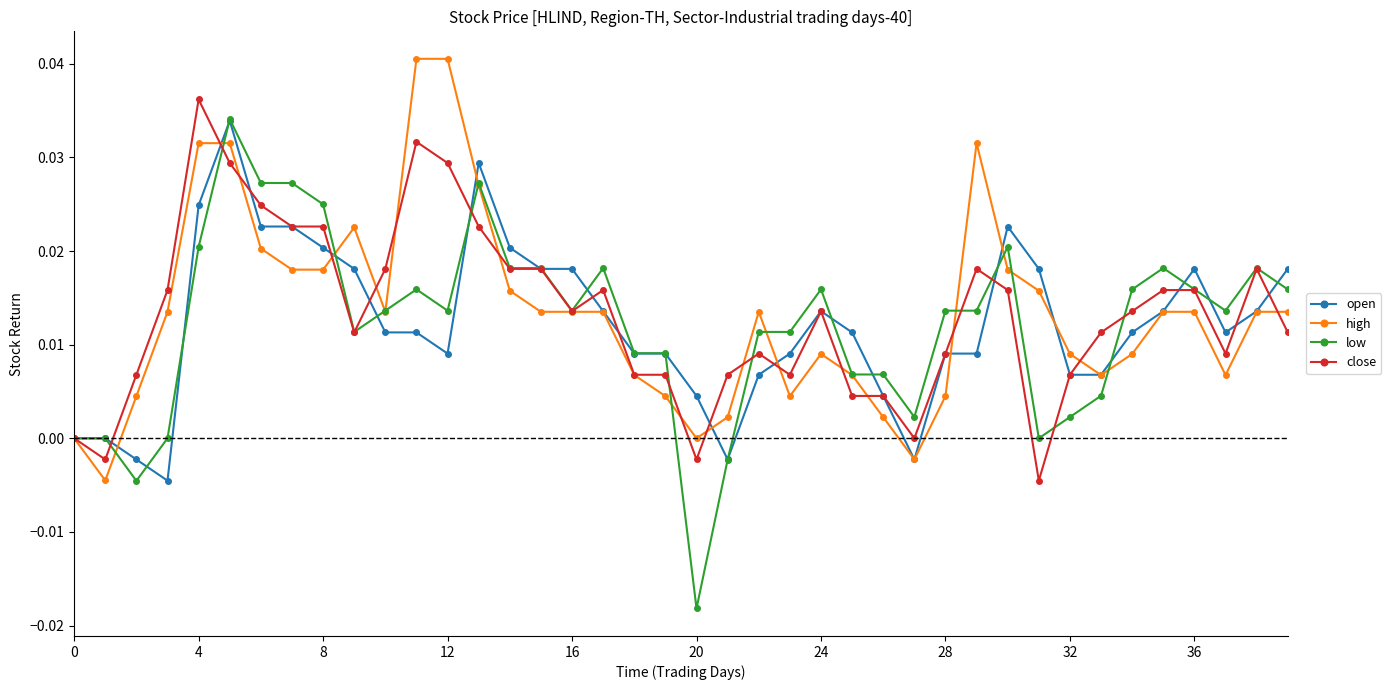

True or false: low has more than 0 points higher than both neighbors.

True